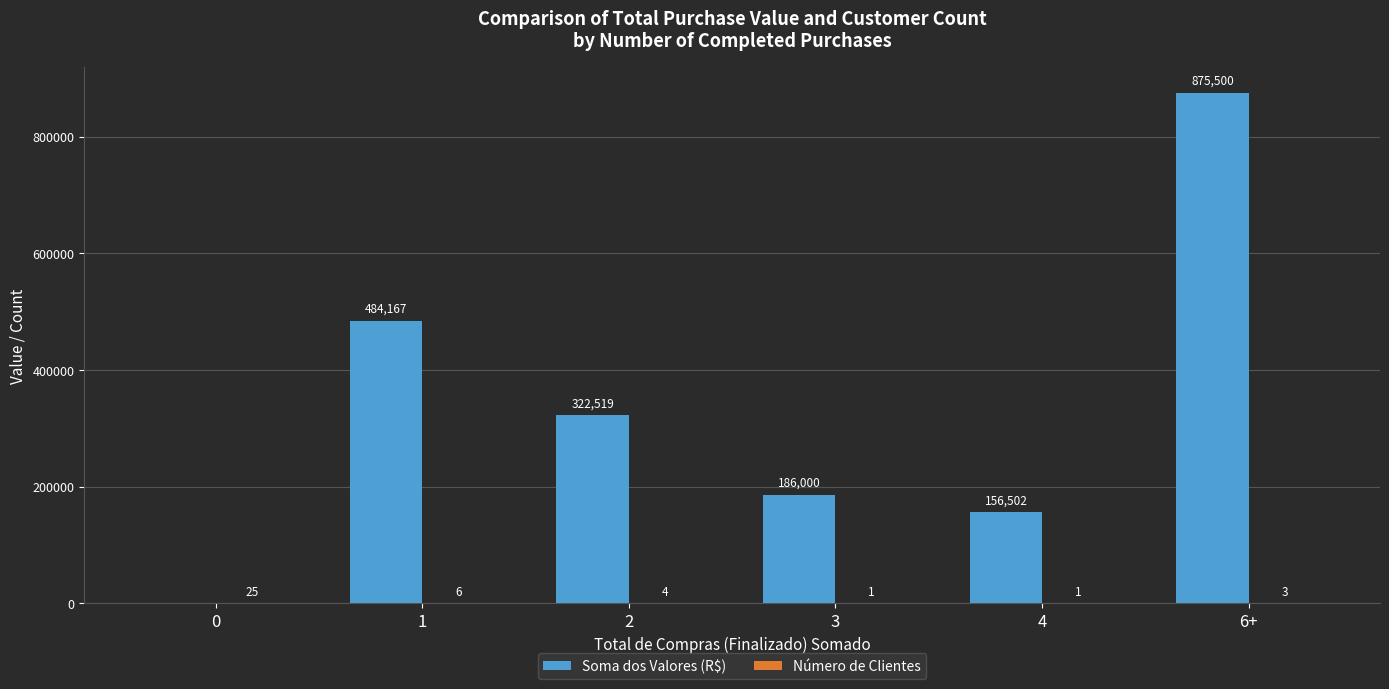

The Soma dos Valores (R$) series shows 691482 at 1. True or false?

False